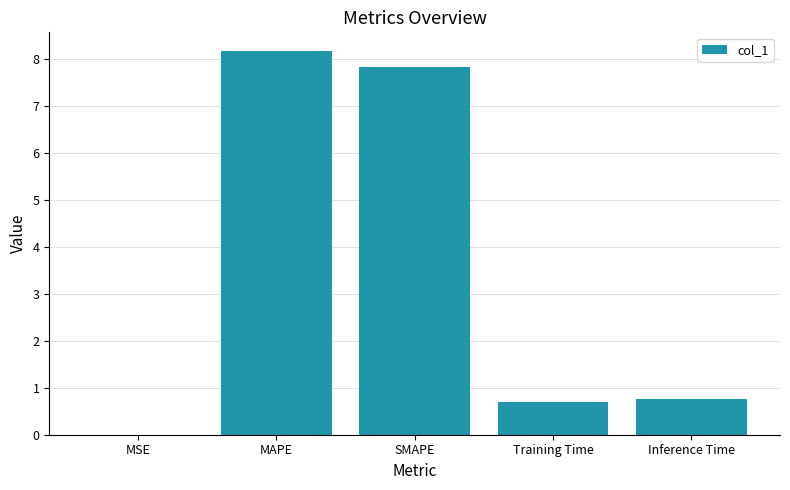

What is the greatest value displayed?

8.2